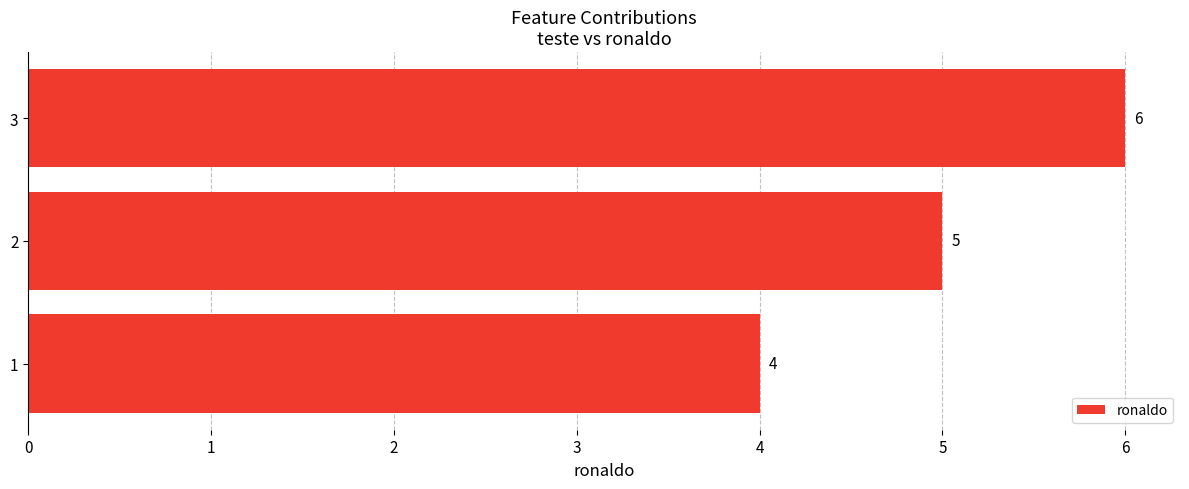

Count the number of data series in this chart.

1